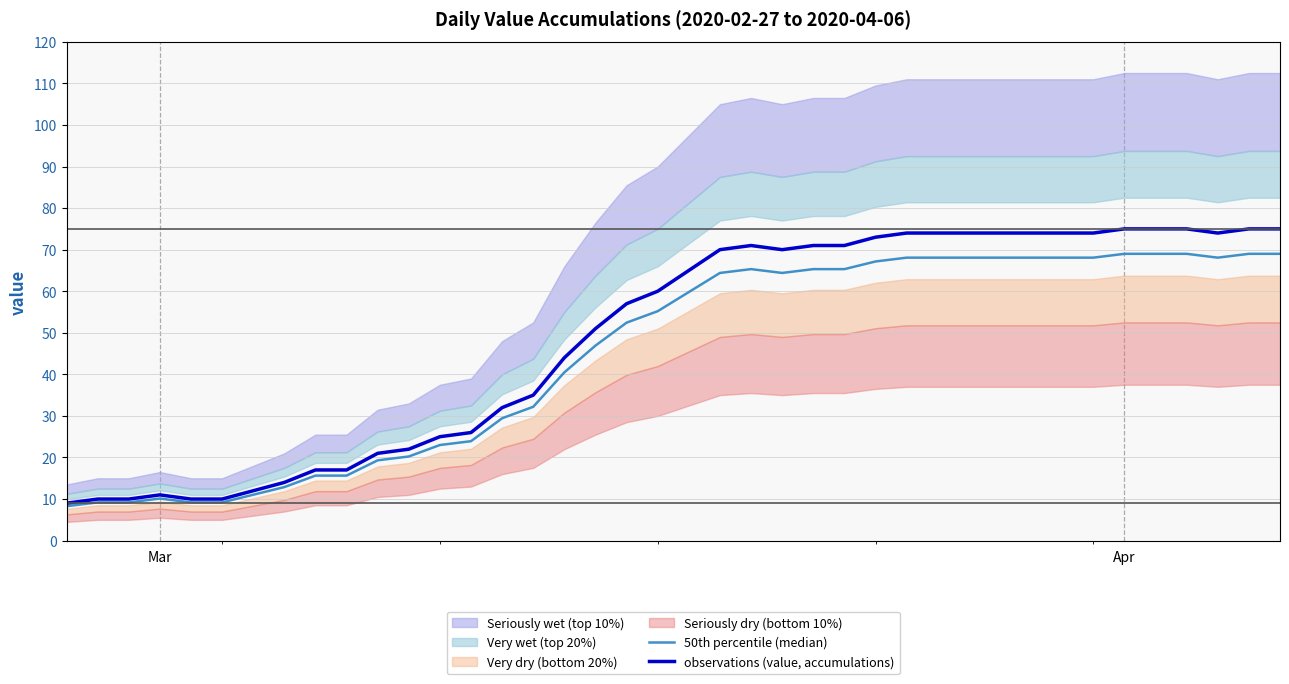

The value of 50th percentile (median) at 37 is 120.4. True or false?

False